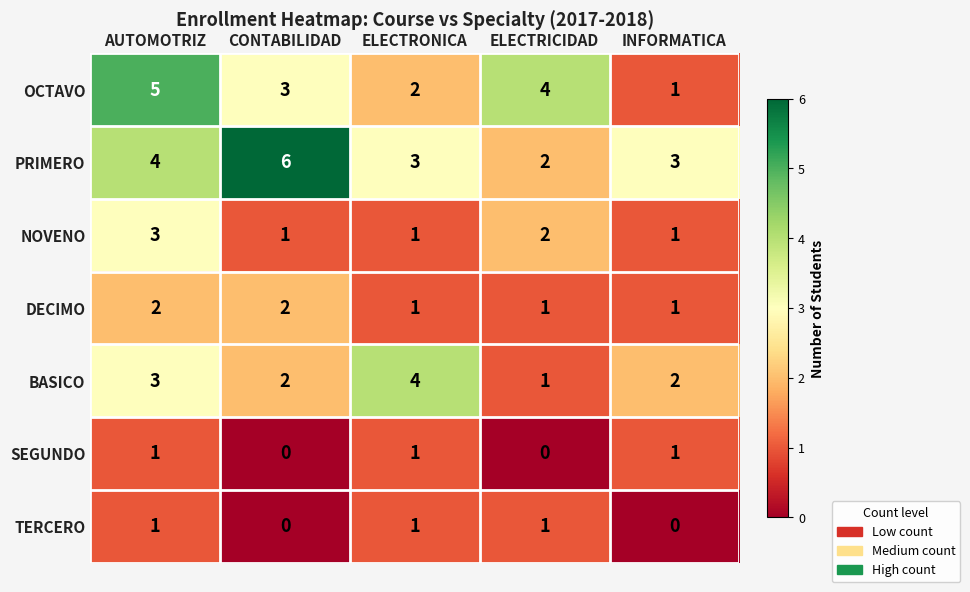

At which category is the sum across all series the highest?

AUTOMOTRIZ